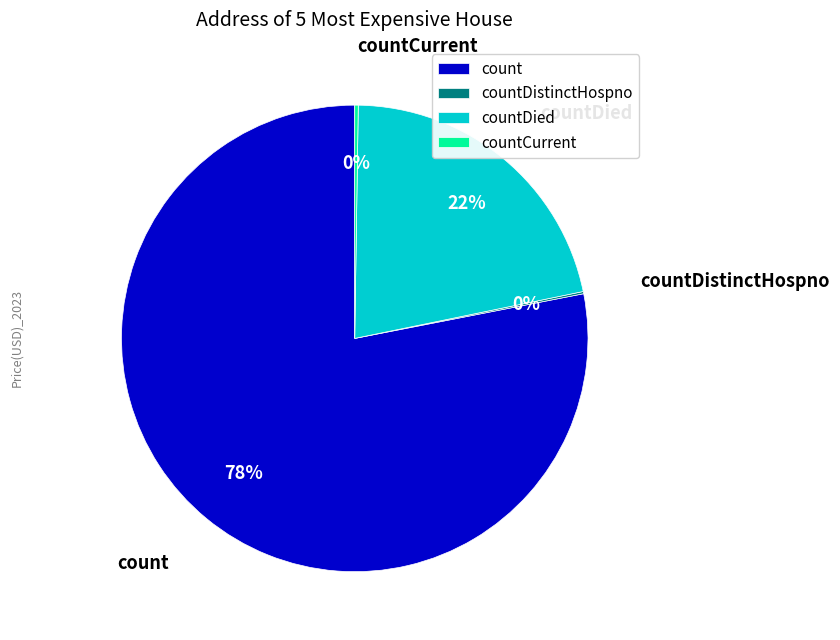

To the nearest percent, what is the difference between the largest and smallest slice percentages?

78%